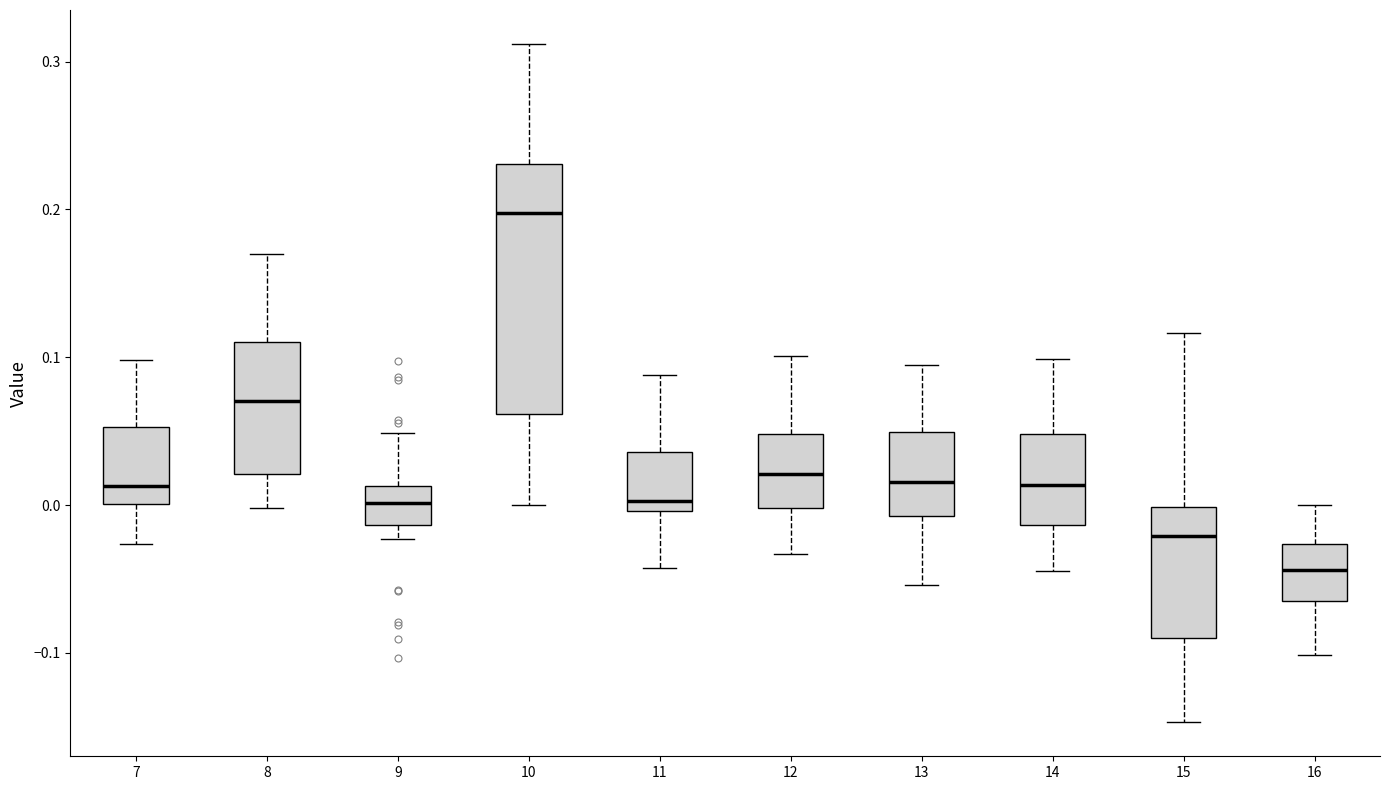

Where does the median line of the box at x = 15 sit on the y-axis? The values are not printed on the chart, so give them approximately, as read against the axis.

-0.02